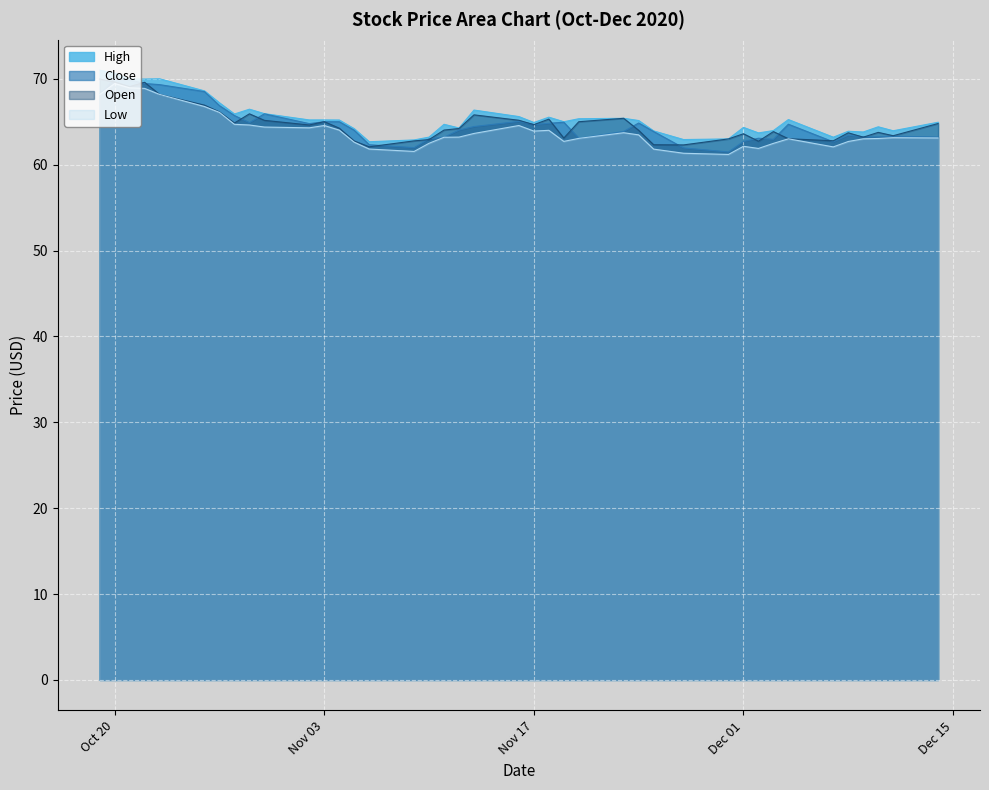

What is the lowest value of the Open series?

62.1